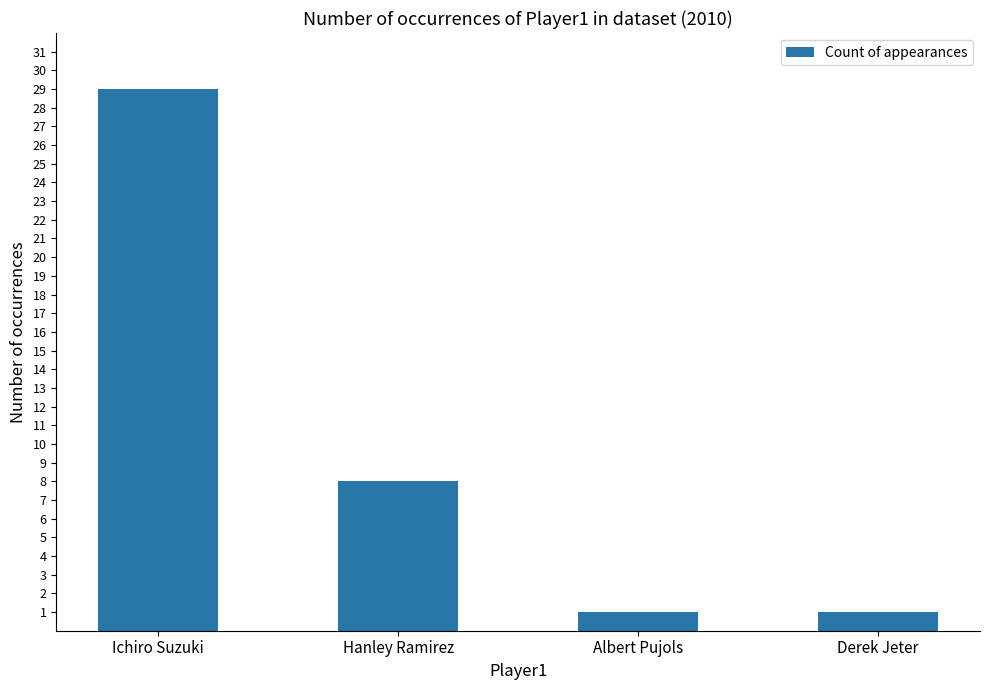

What is the change in value from Ichiro Suzuki to Albert Pujols?

-28